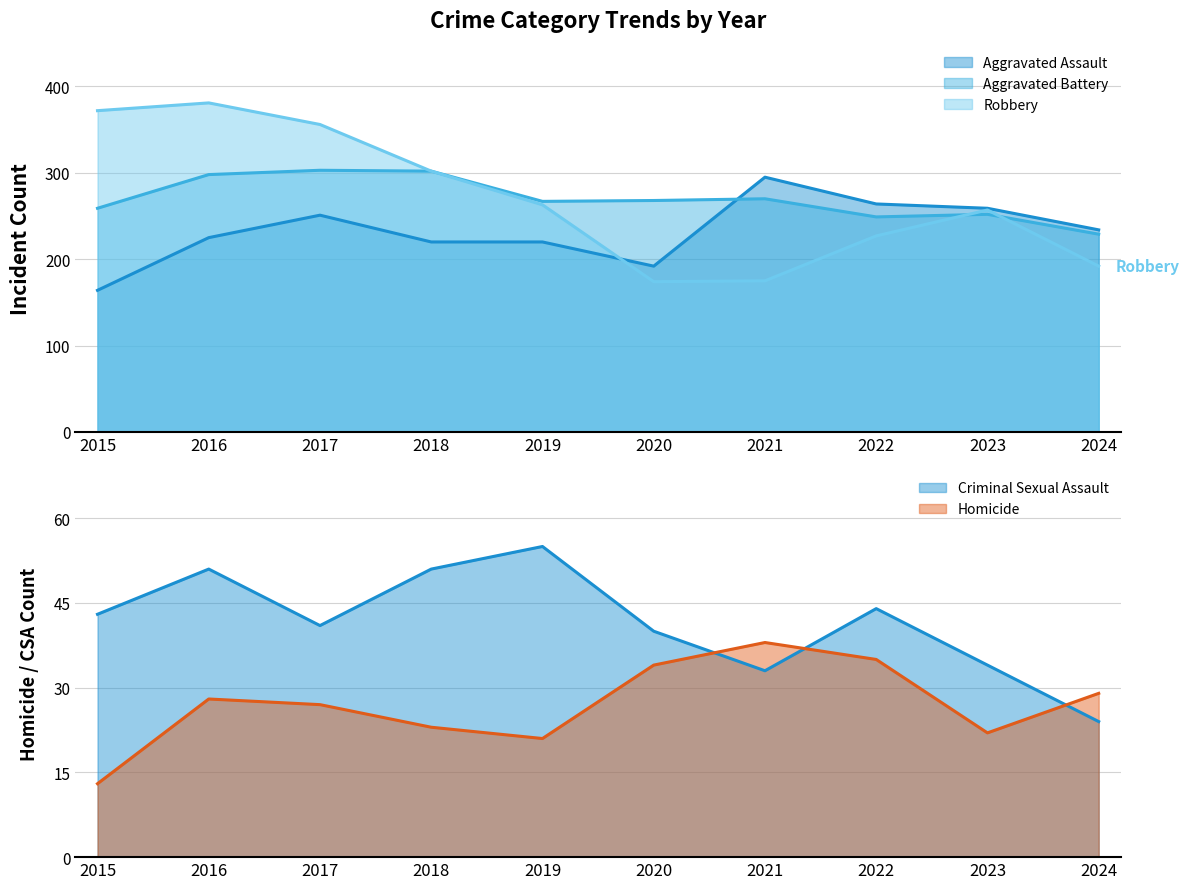

What is the total value across all series at 2016?

983